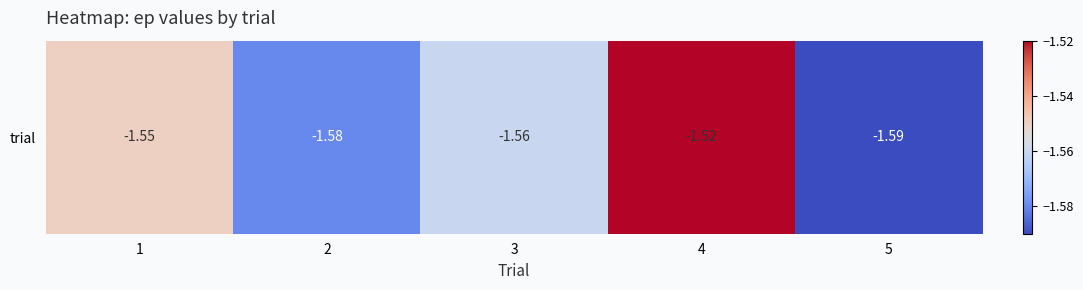

Read the value at 2.

-1.6